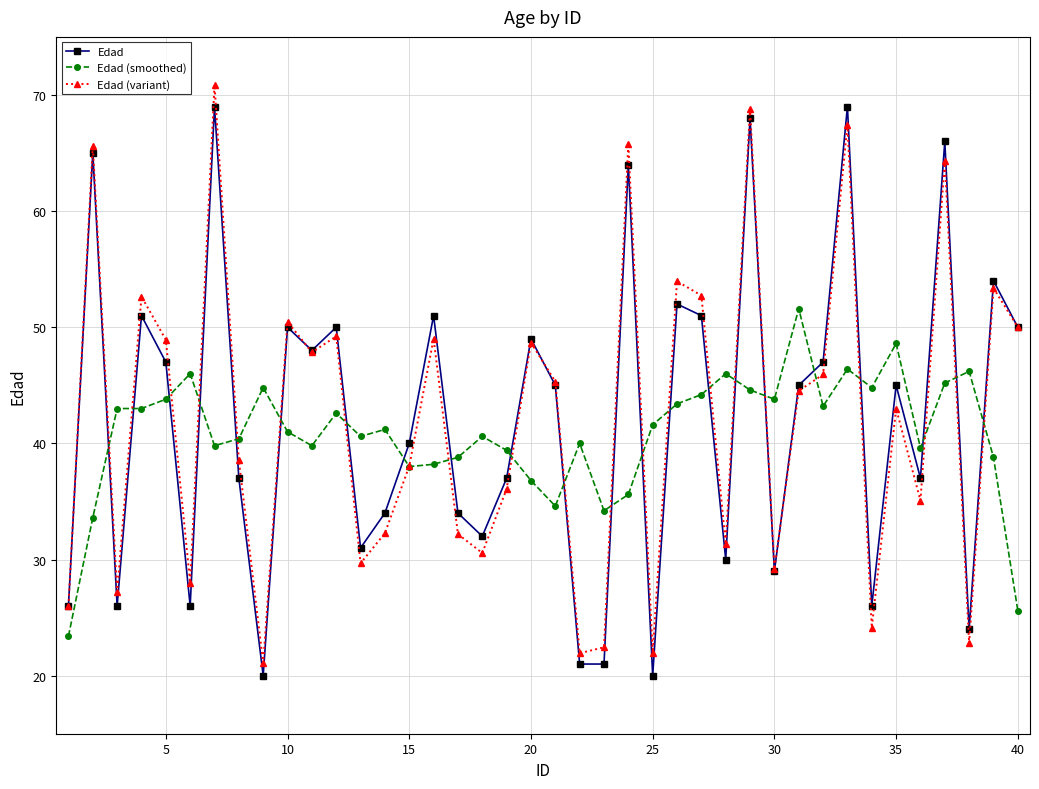

What are all the series names shown in the legend?

Edad, Edad (smoothed), Edad (variant)